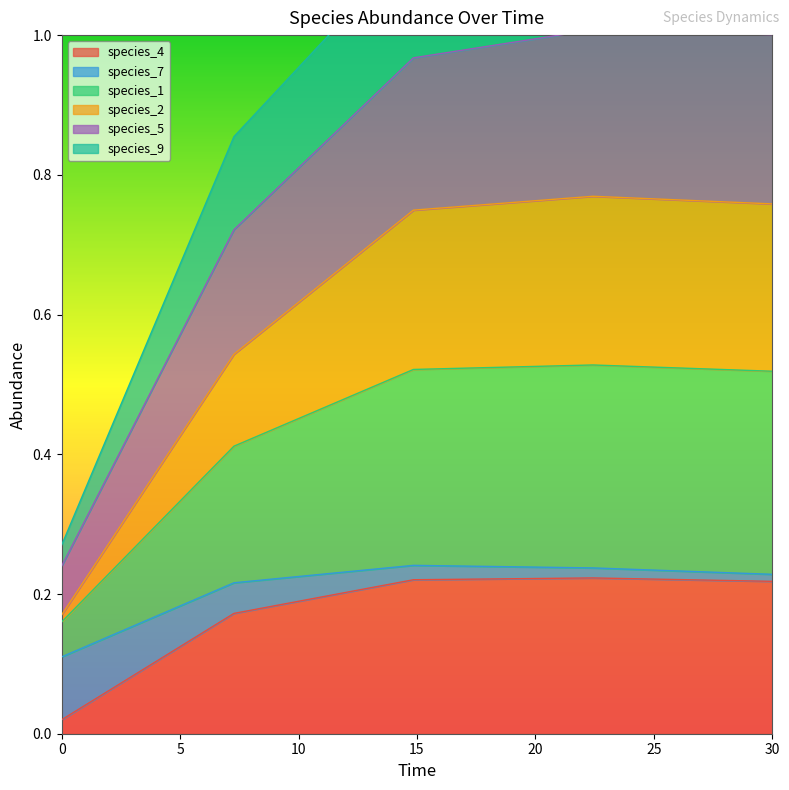

The value of species_4 at 30 is 0.1. True or false?

False